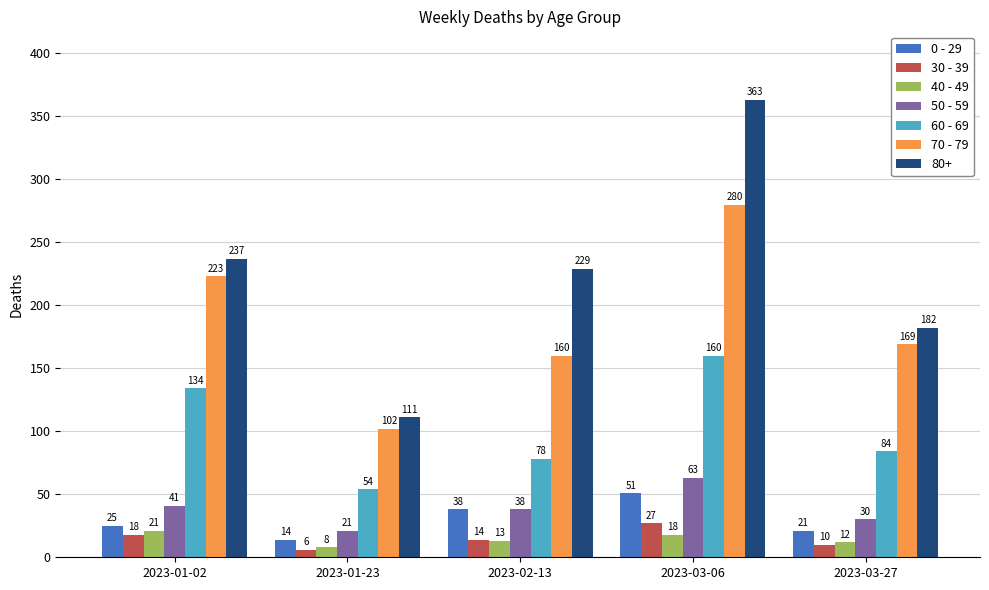

How many groups of bars are there?

5